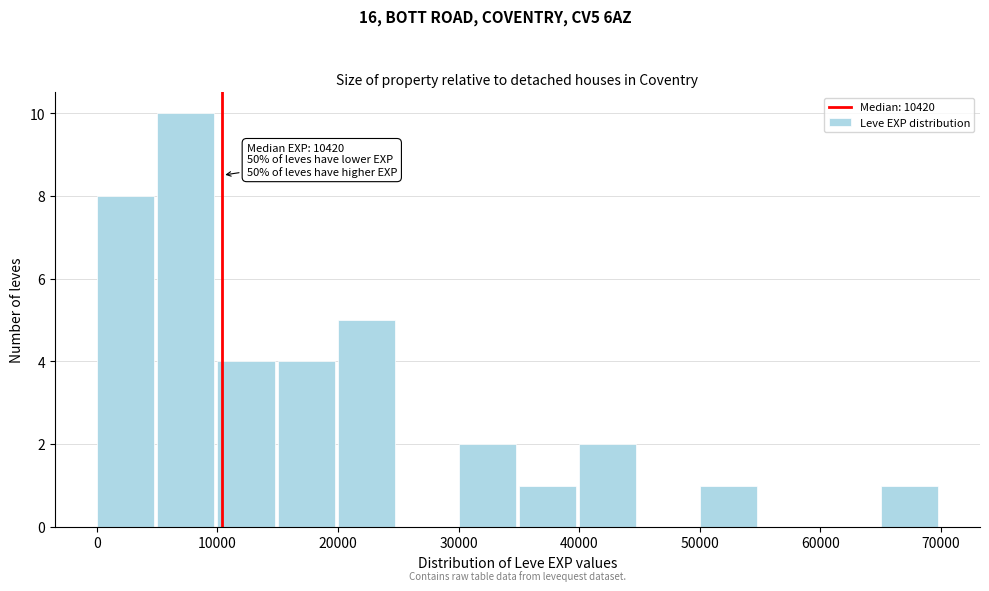

Which range on the x-axis has the tallest bar?

5000 to 10000